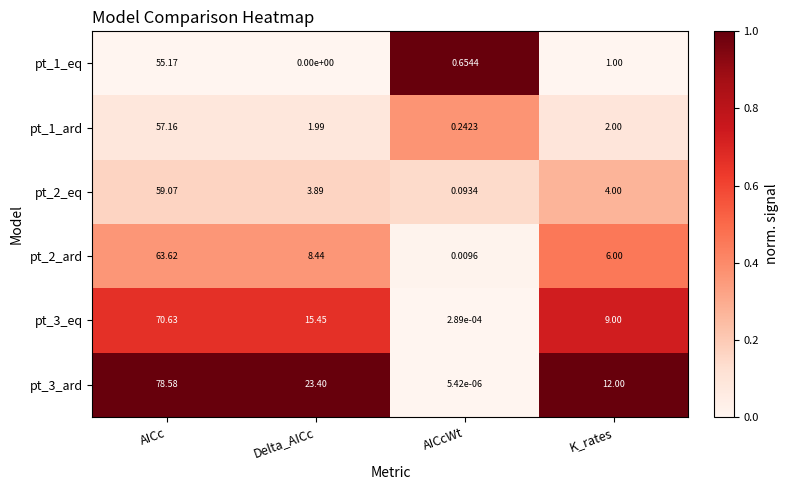

Is the value of pt_2_ard at K_rates greater than the value of pt_1_ard at AICc?

No